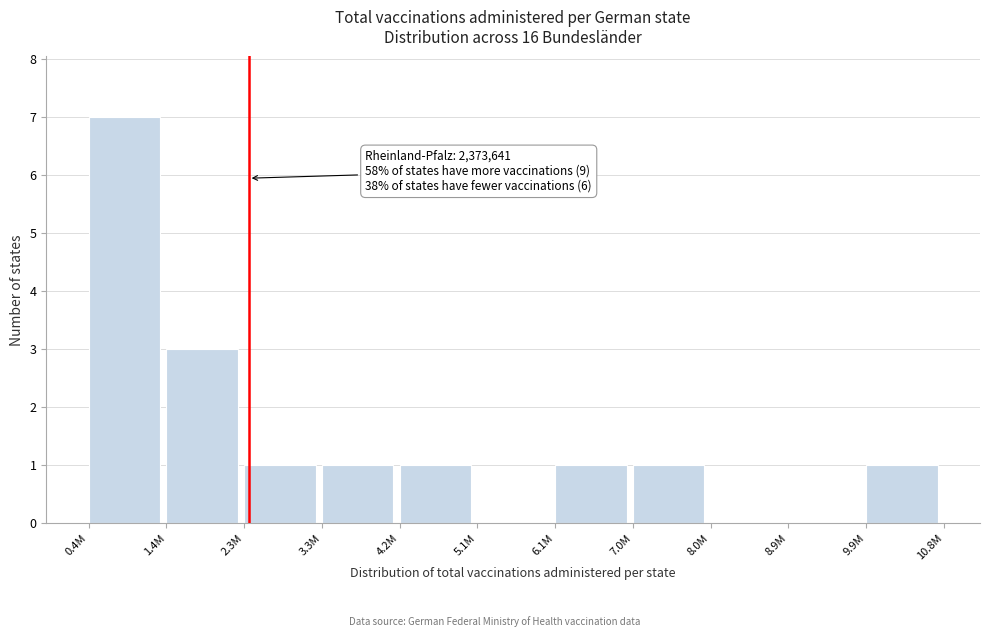

Reading left to right, extract all data points from this chart.

0.4M=7	1.4M=3	2.3M=1	3.3M=1	4.2M=1	5.1M=0	6.1M=1	7.0M=1	8.0M=0	8.9M=0	9.9M=1